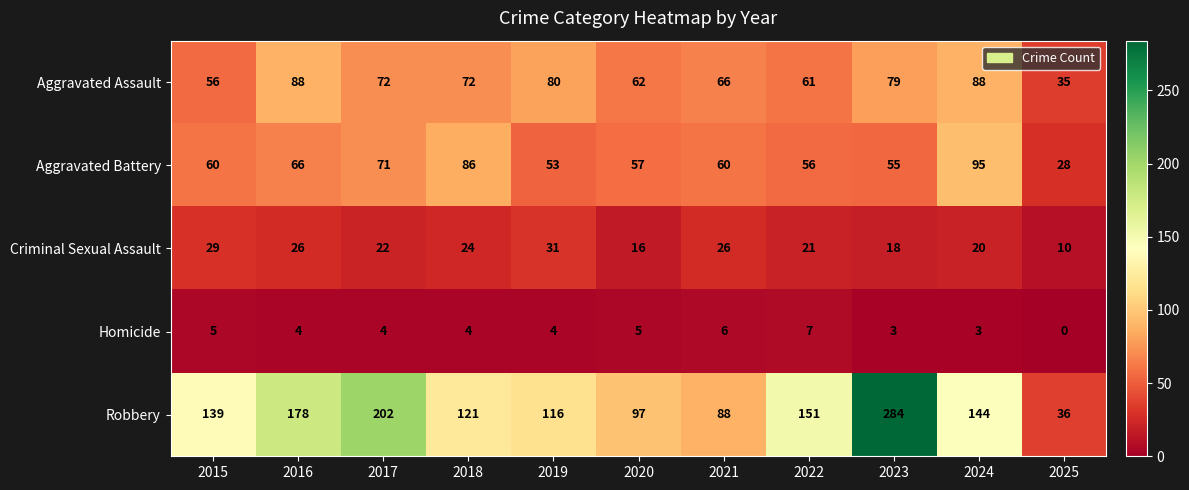

At how many categories does at least one series exceed 183?

2